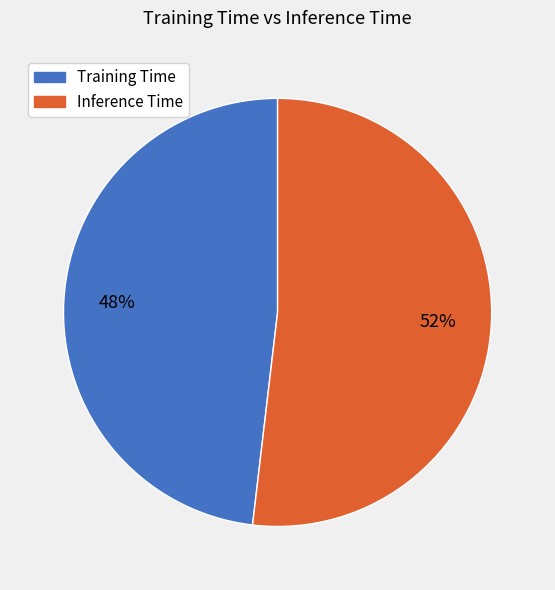

To the nearest percent, what is the average slice percentage?

50%